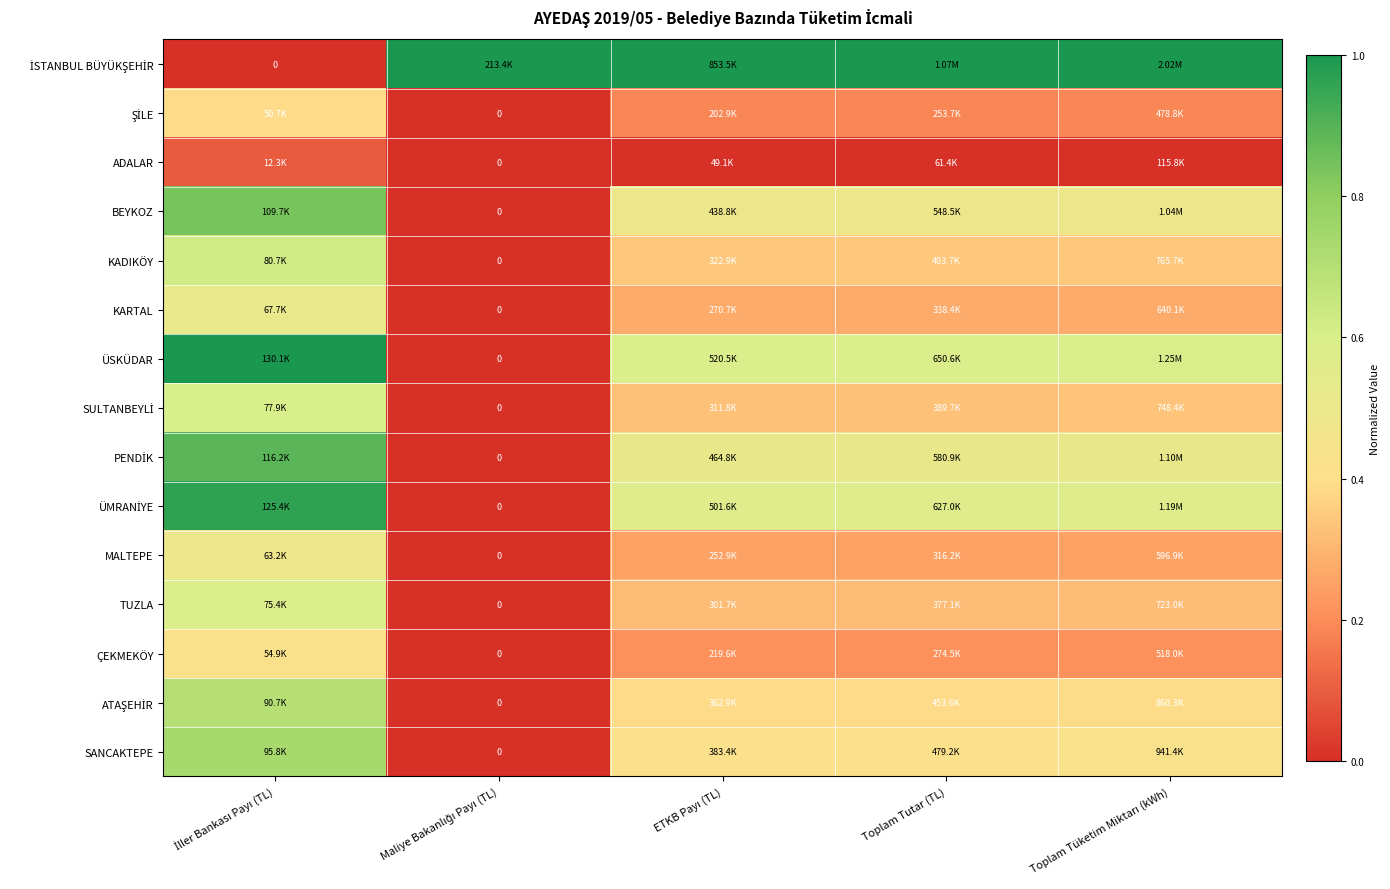

The İSTANBUL BÜYÜKŞEHİR series shows 1.3 at ETKB Payı (TL). True or false?

False